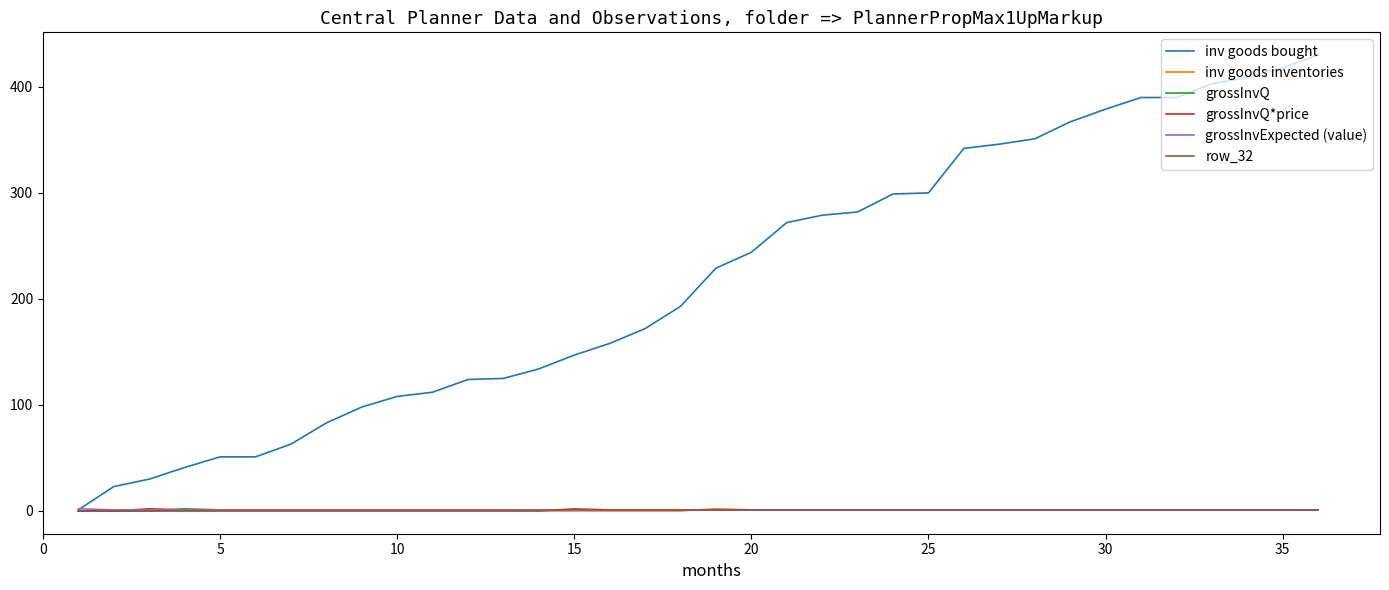

What is the greatest value displayed?

430